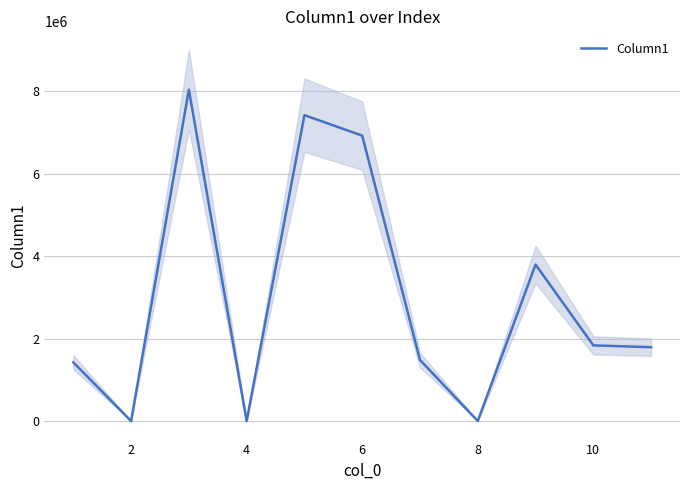

What is the difference between the maximum and minimum values?

8033410.0